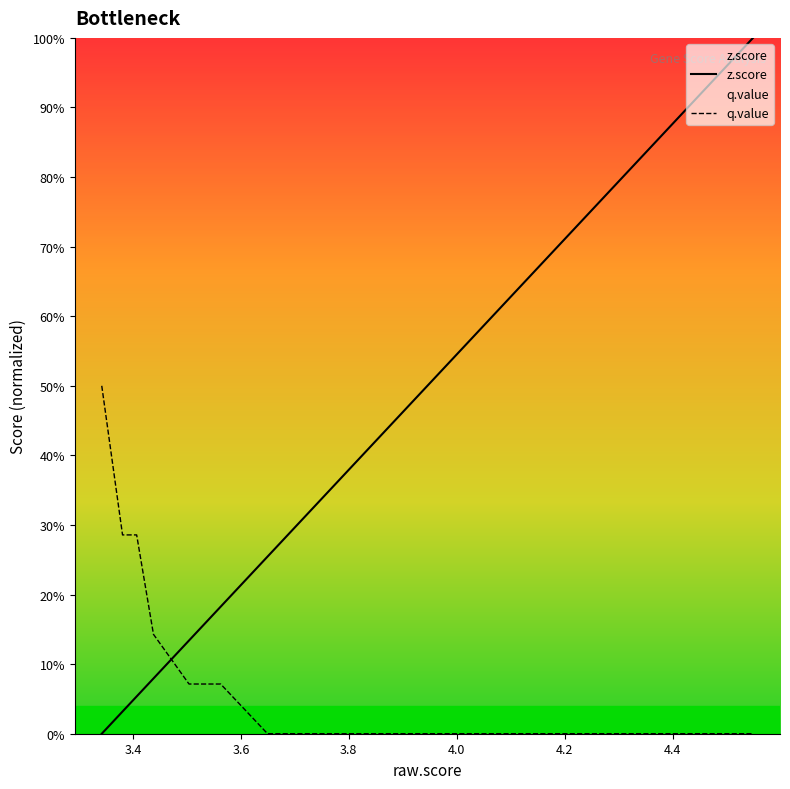

Does the chart display data point markers on the line(s)?

No